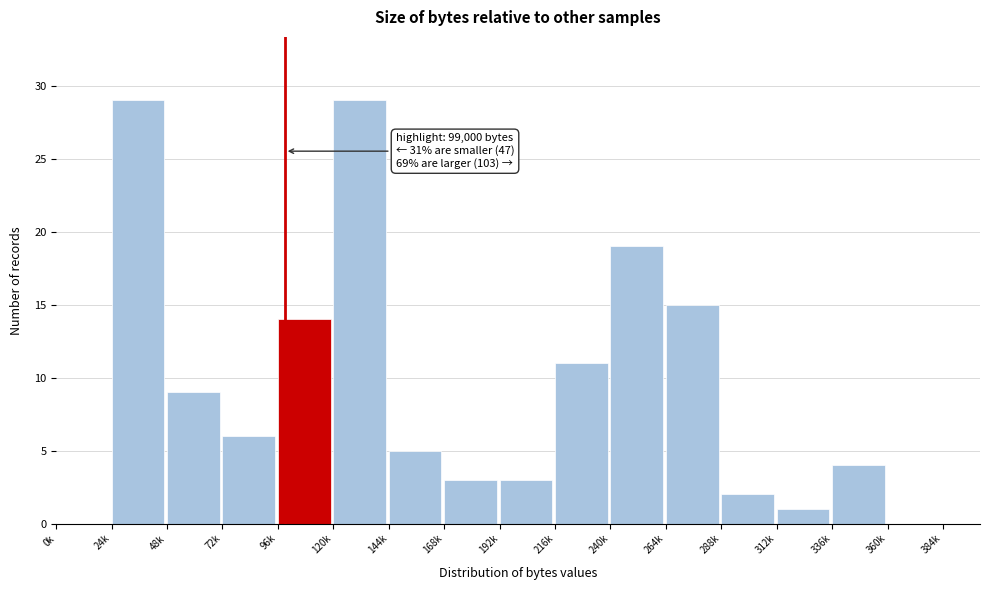

Reading left to right, extract all data points from this chart.

0k=0	24k=29	48k=9	72k=6	96k=14	120k=29	144k=5	168k=3	192k=3	216k=11	240k=19	264k=15	288k=2	312k=1	336k=4	360k=0	384k=0